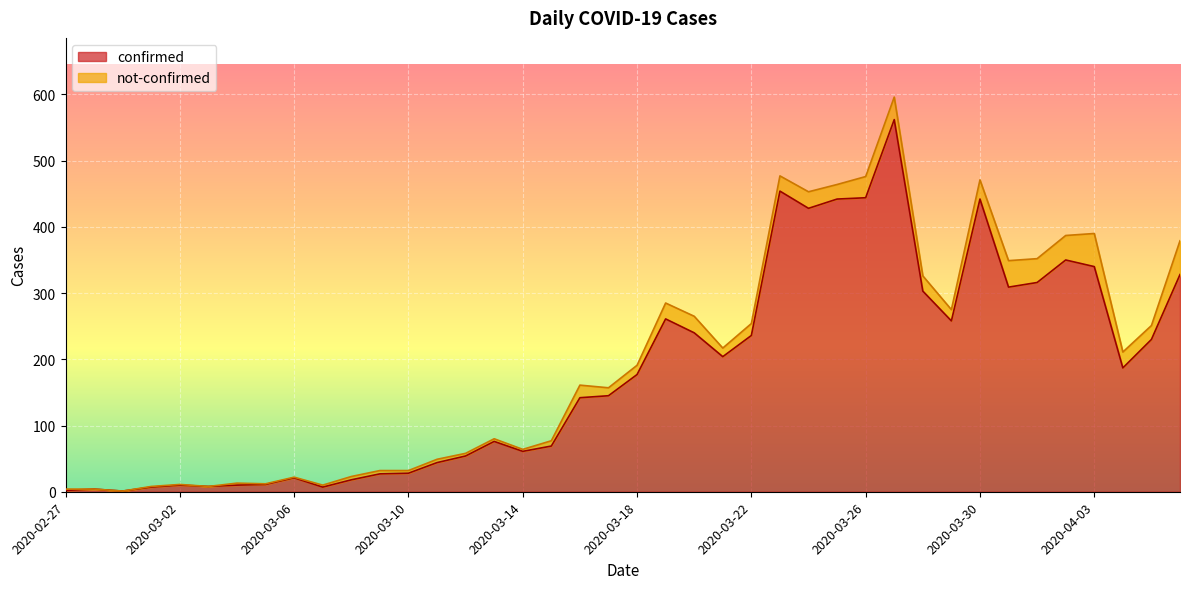

Does the chart display data point markers on the line(s)?

No